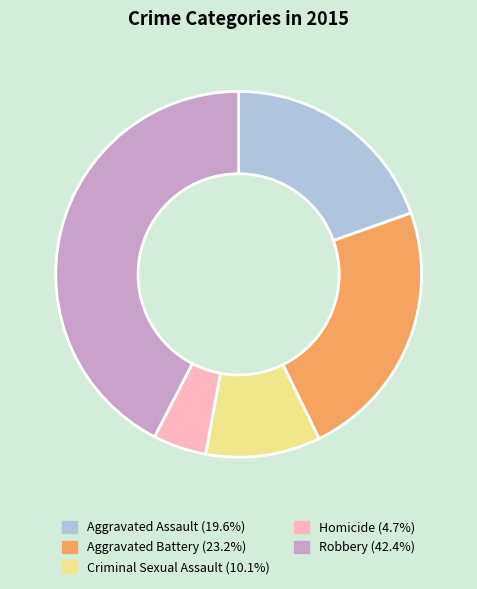

Which category has the smallest portion of the pie?

Homicide